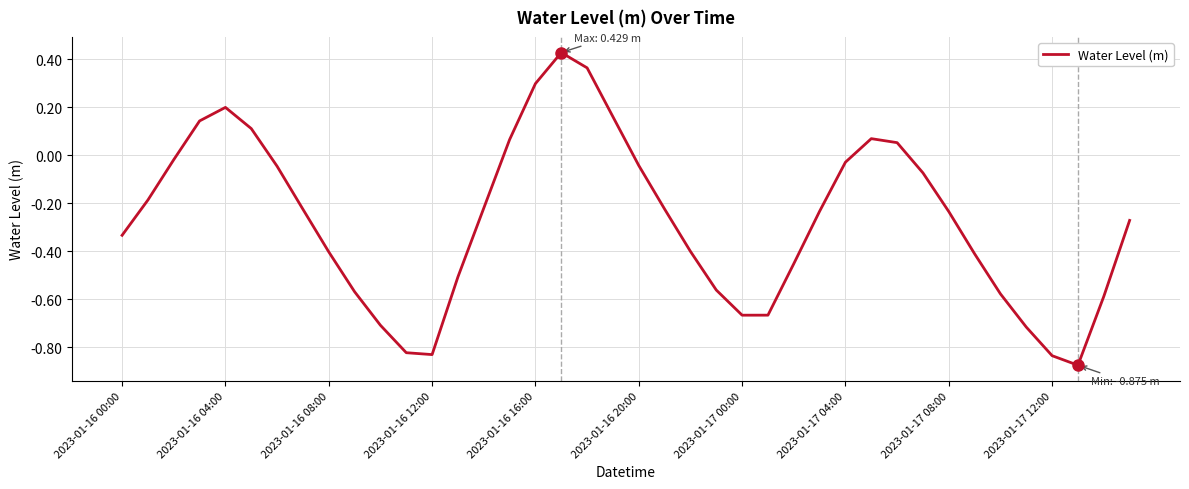

True or false: the data has more than 0 interior local peaks.

True